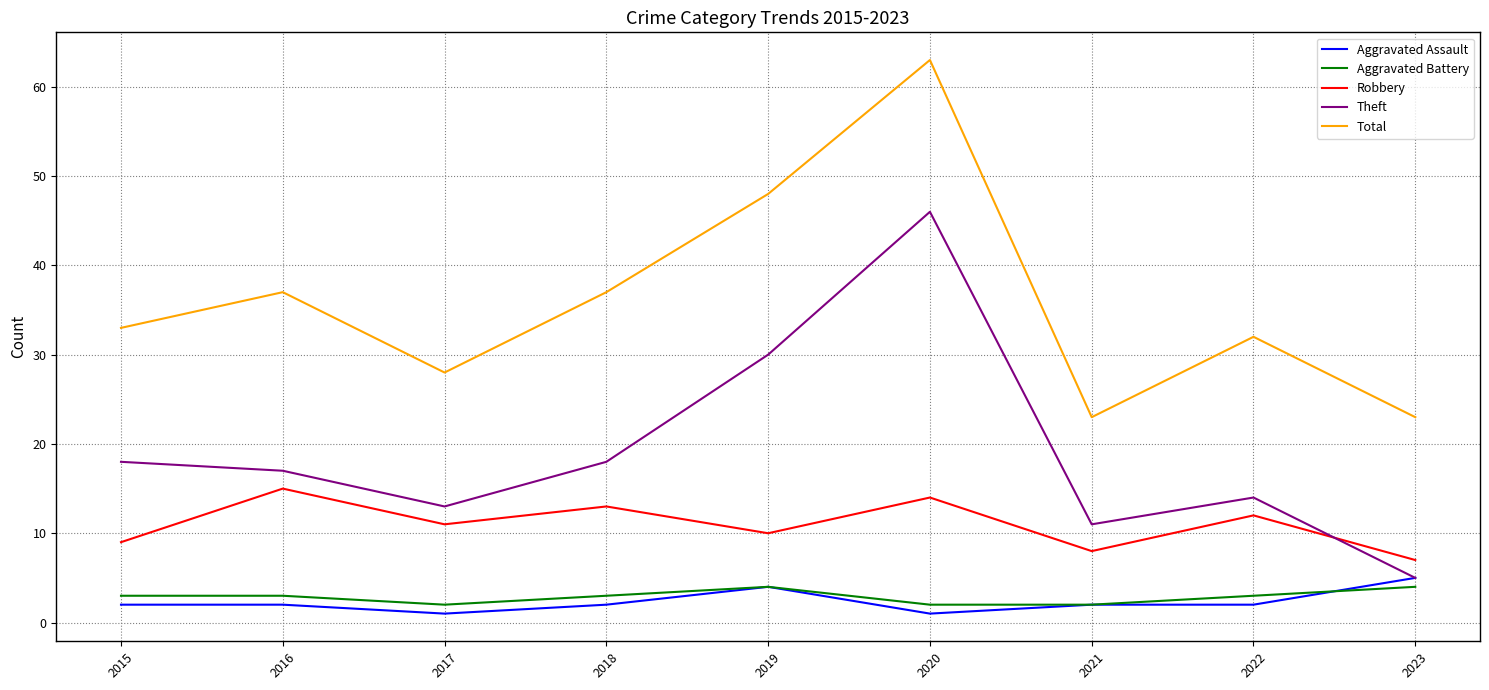

Is the value of Theft at 2016 greater than the value of Robbery at 2015?

Yes